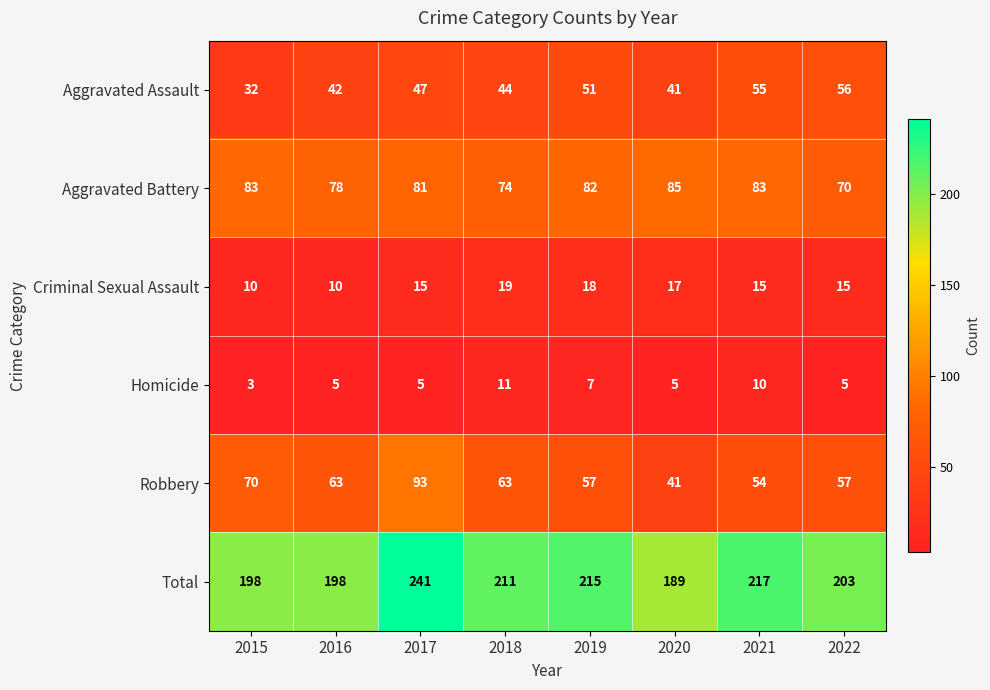

At which category is the sum across all series the highest?

2017